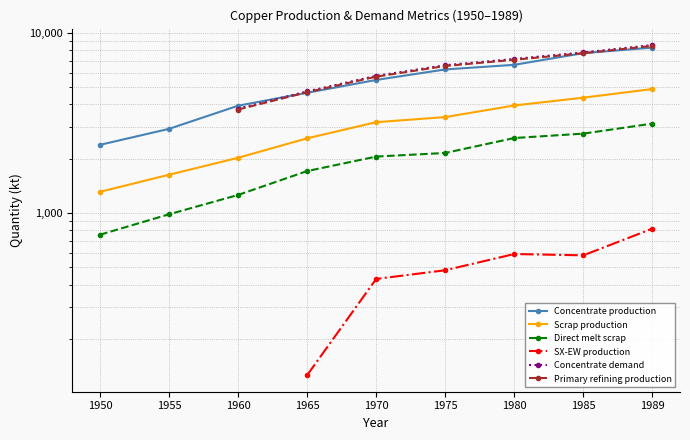

What is the sum of the Scrap production values at 1985 and 1960?

6382.6